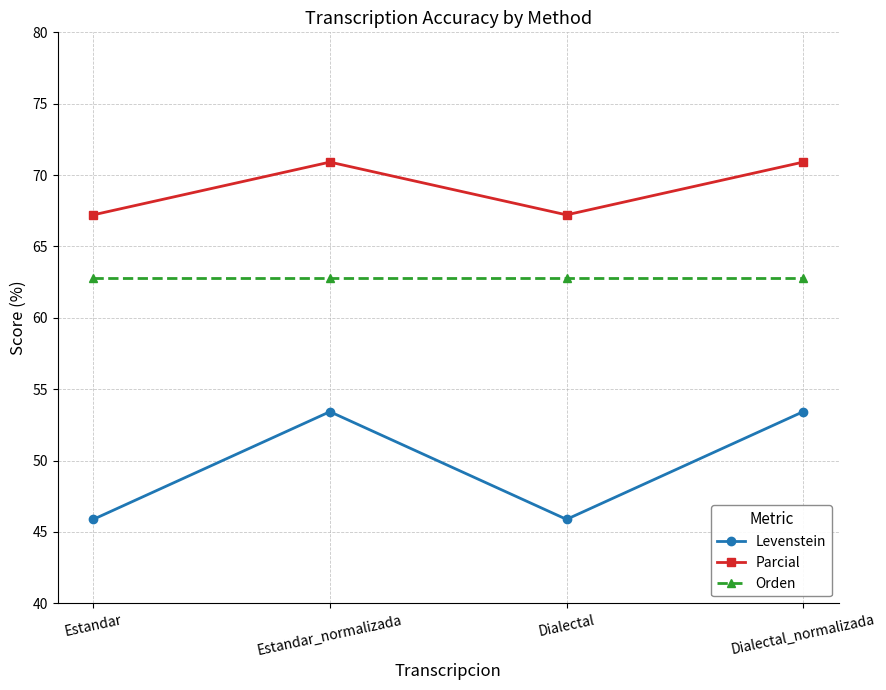

The Parcial series shows 43.5 at Estandar_normalizada. True or false?

False